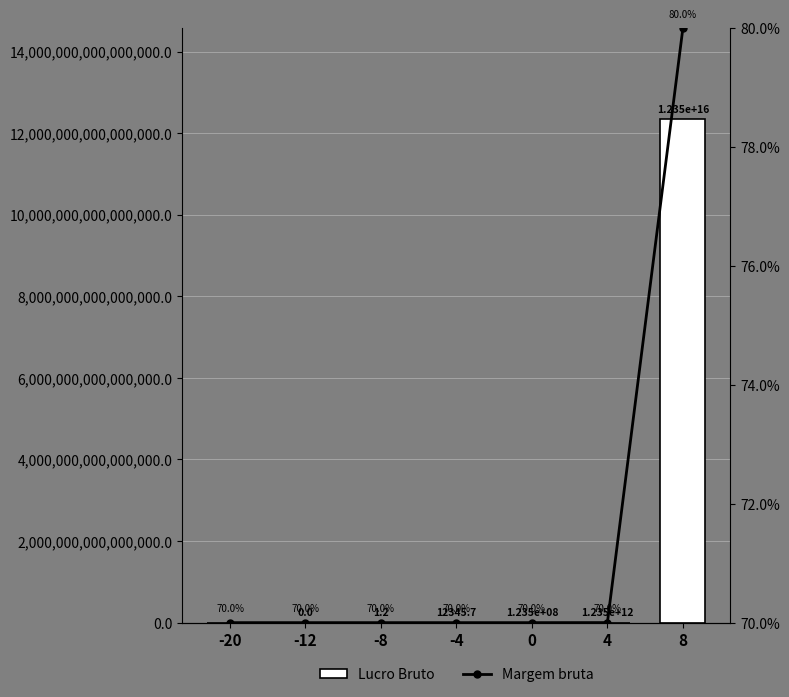

What is the value of the Margem bruta bar at the 5th from the left?

70.0